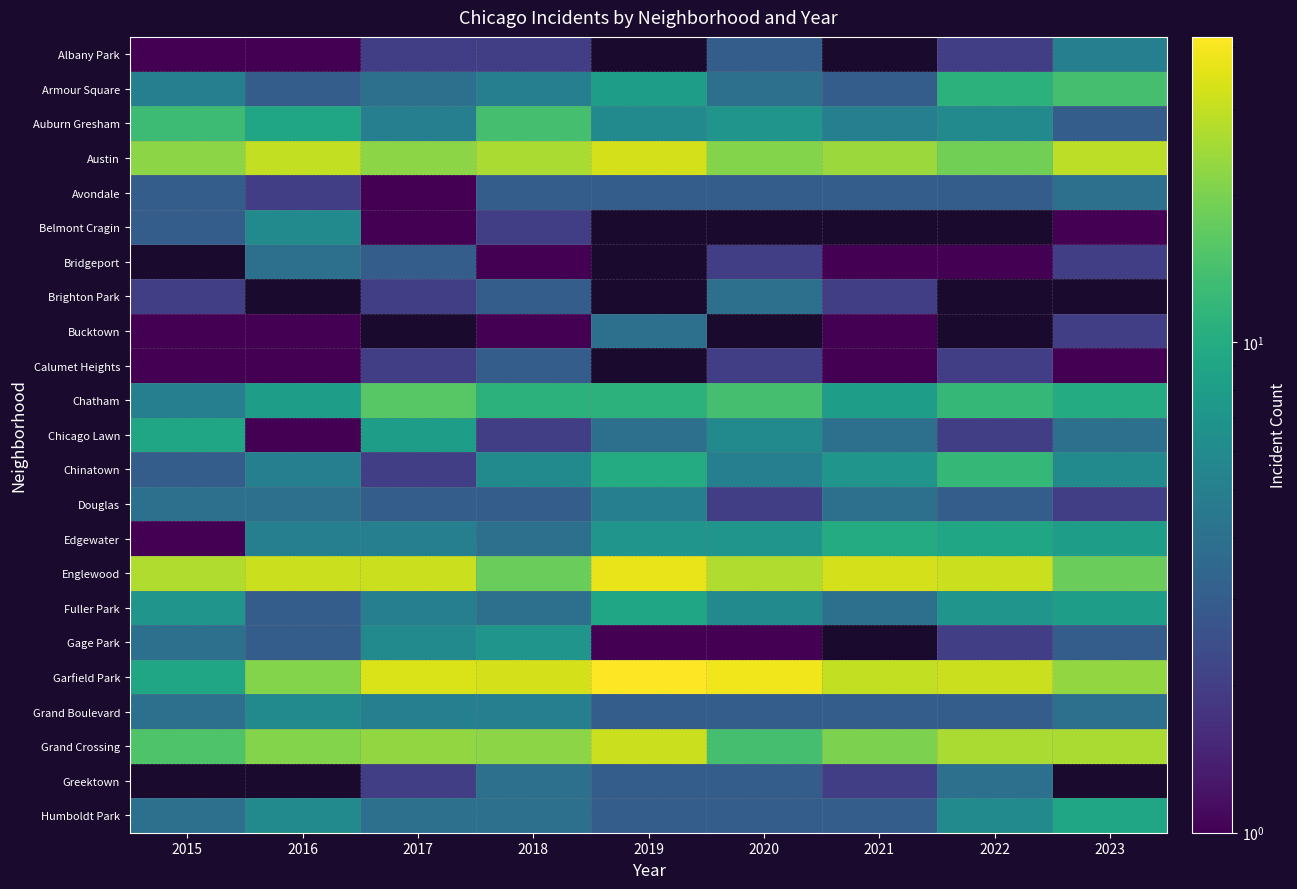

At which label does Bucktown reach its peak?

2019